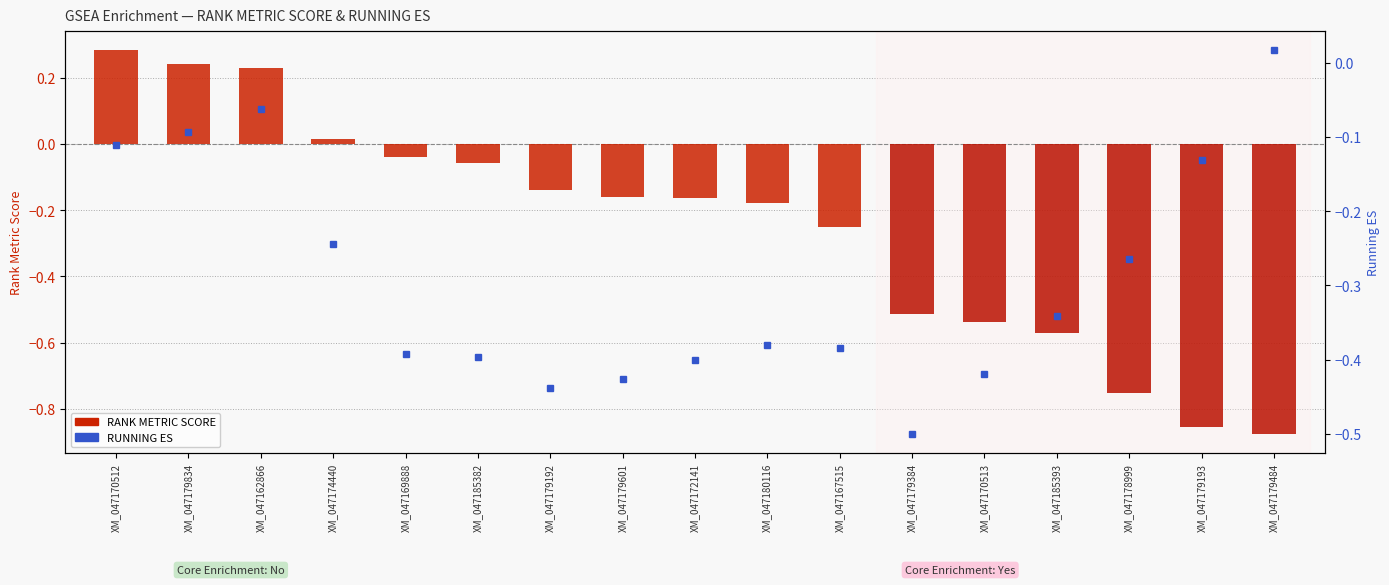

Between XM_047169888 and XM_047172141, which is larger?

XM_047169888